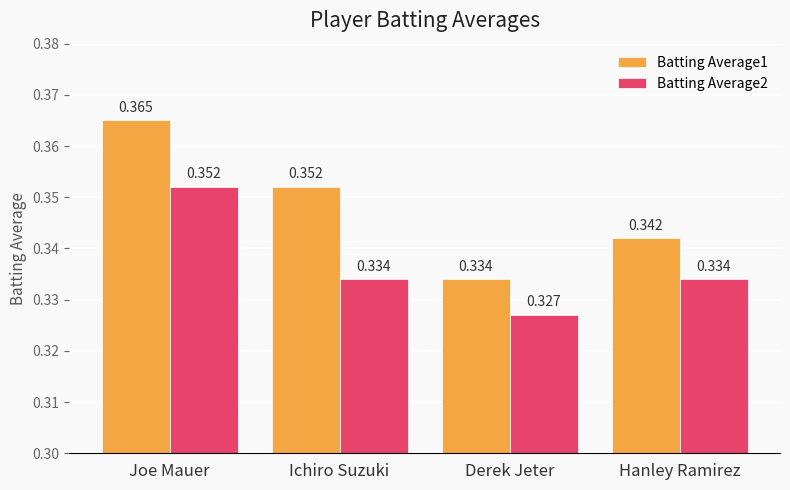

The value of Batting Average1 at Joe Mauer is 0.5. True or false?

False